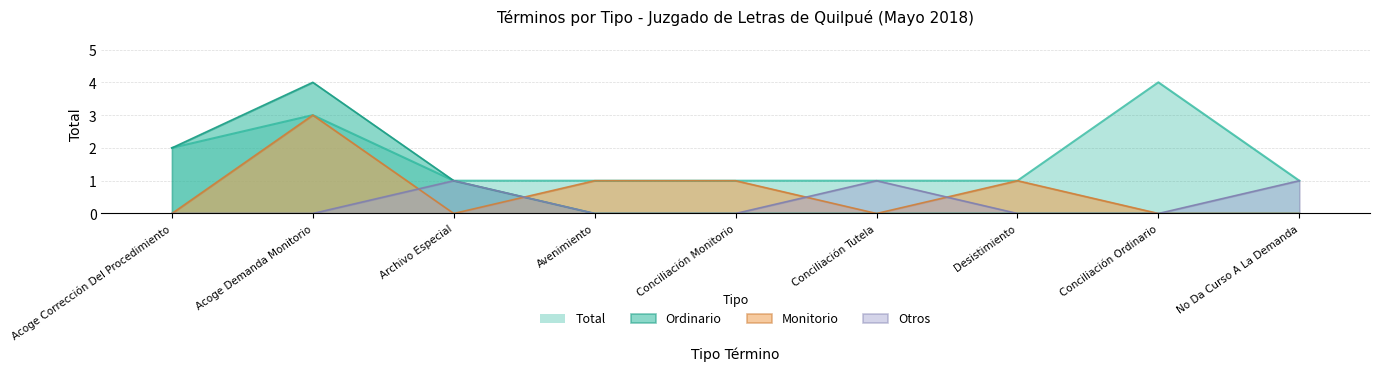

At which label does Monitorio reach its minimum?

Acoge Corrección Del Procedimiento